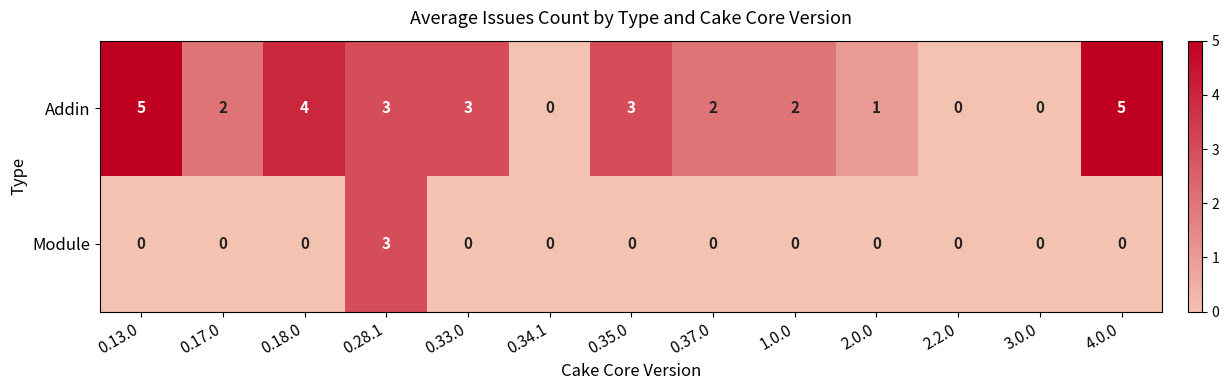

What value does the Addin series have at 0.35.0?

3